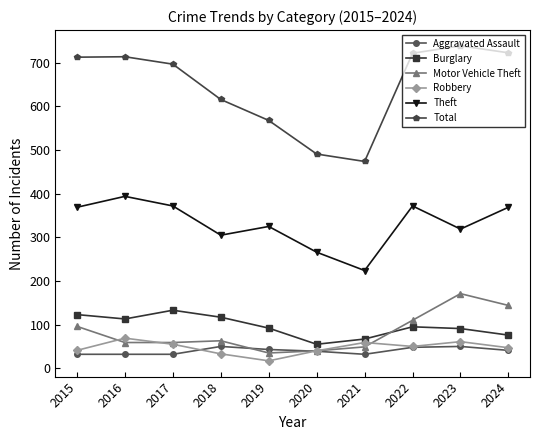

What is the difference between the Burglary values at 2020 and 2023?

36